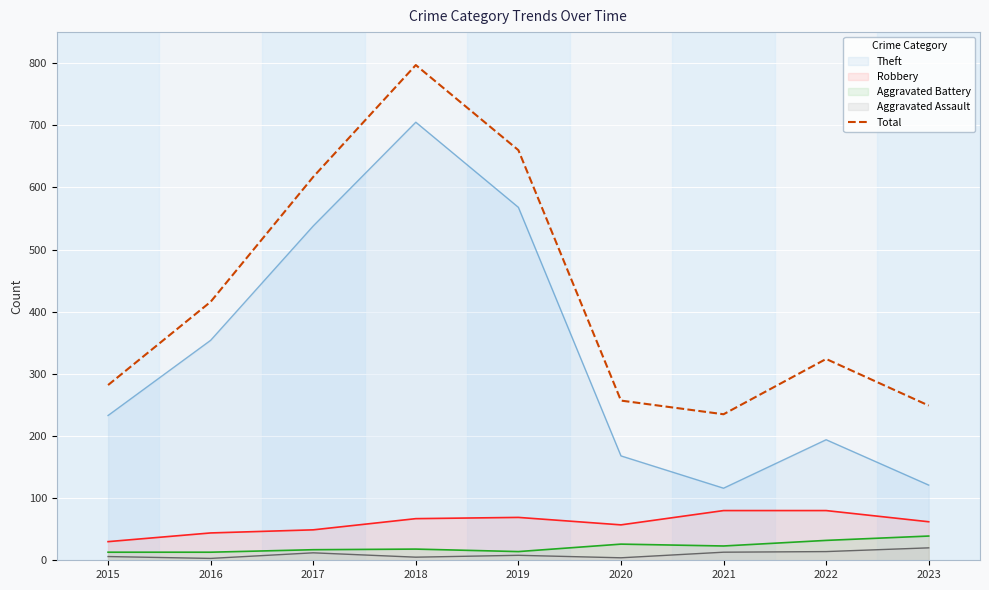

What is the ratio of the value at 2023 to the value at 2020?

1.0